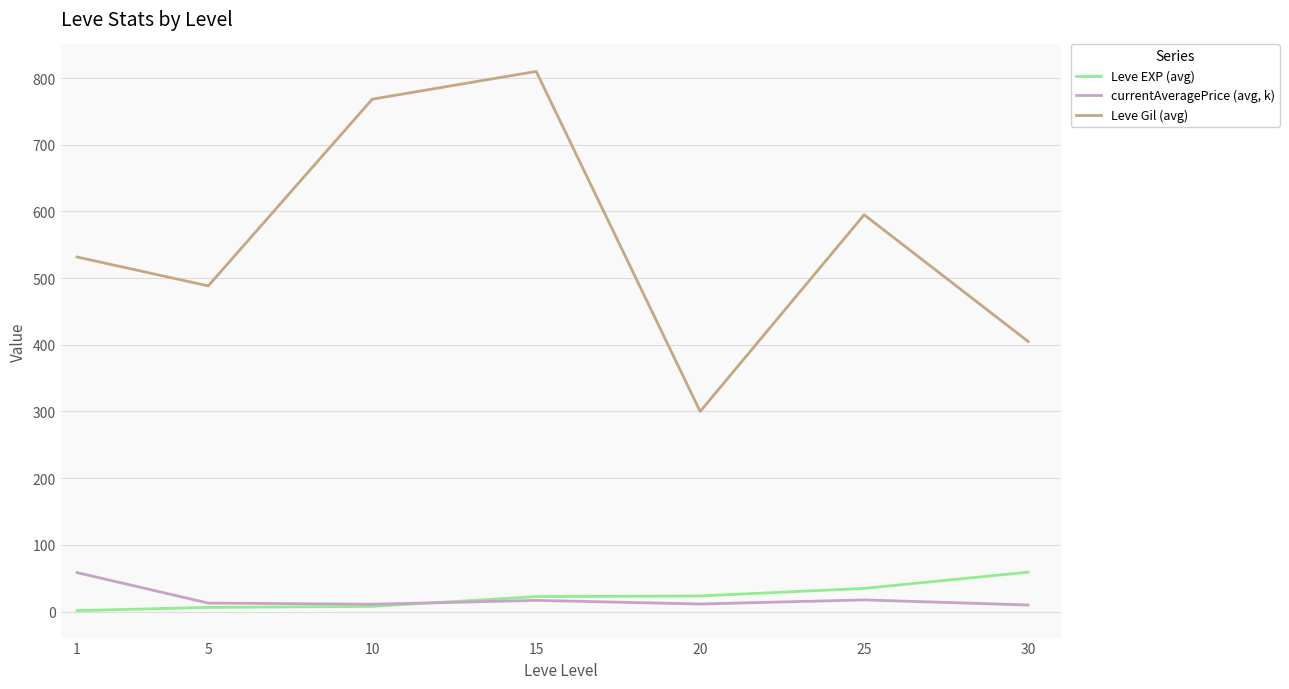

Does the chart display data point markers on the line(s)?

No